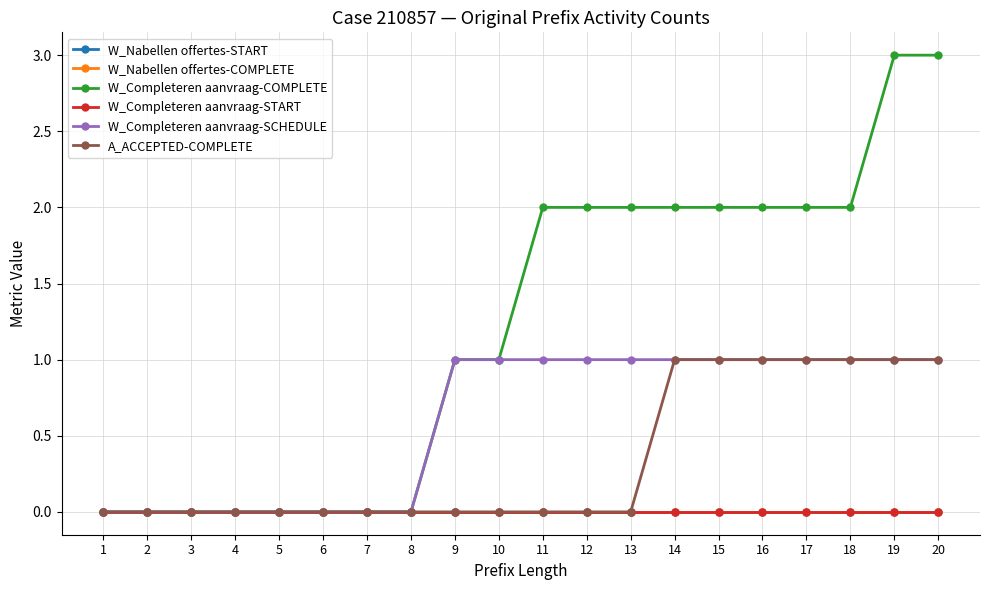

What is the total value across all series at 9?

2